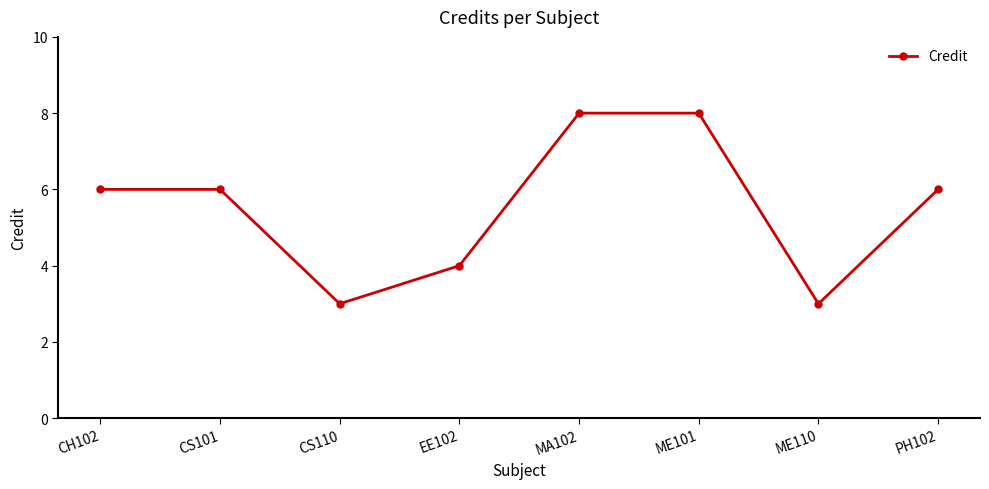

What is the maximum value shown in the chart?

8